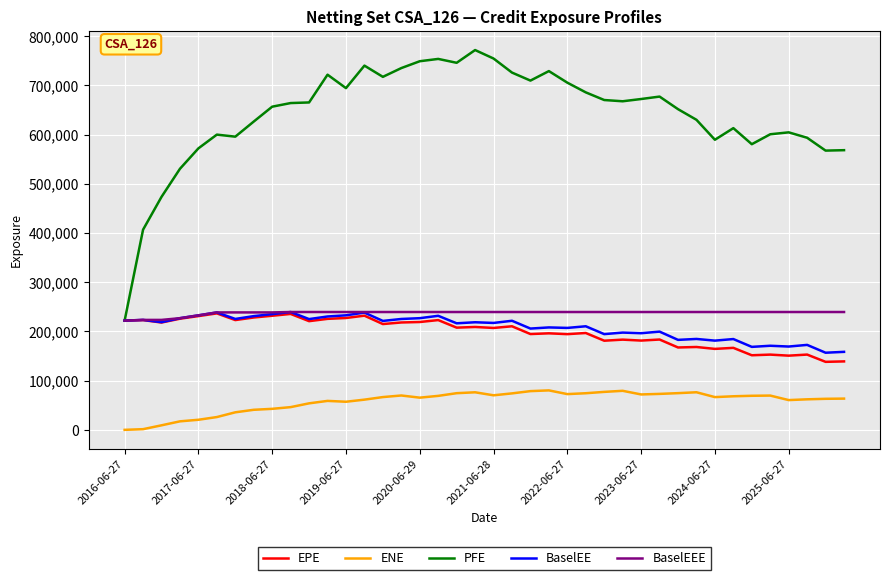

Which series has the largest total across all categories?

PFE